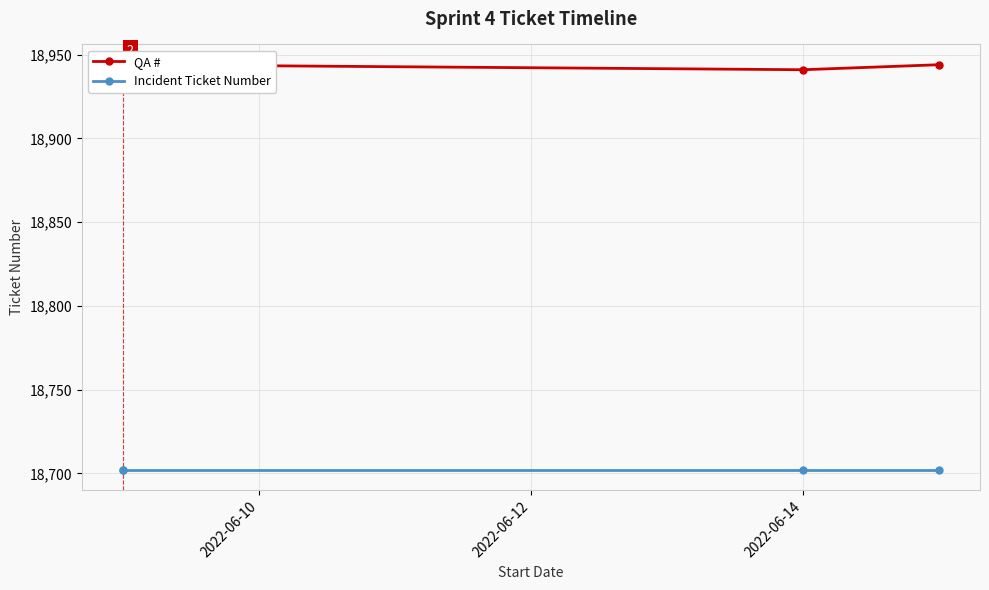

The value of QA # at 2022-06-10 is 18941. True or false?

True